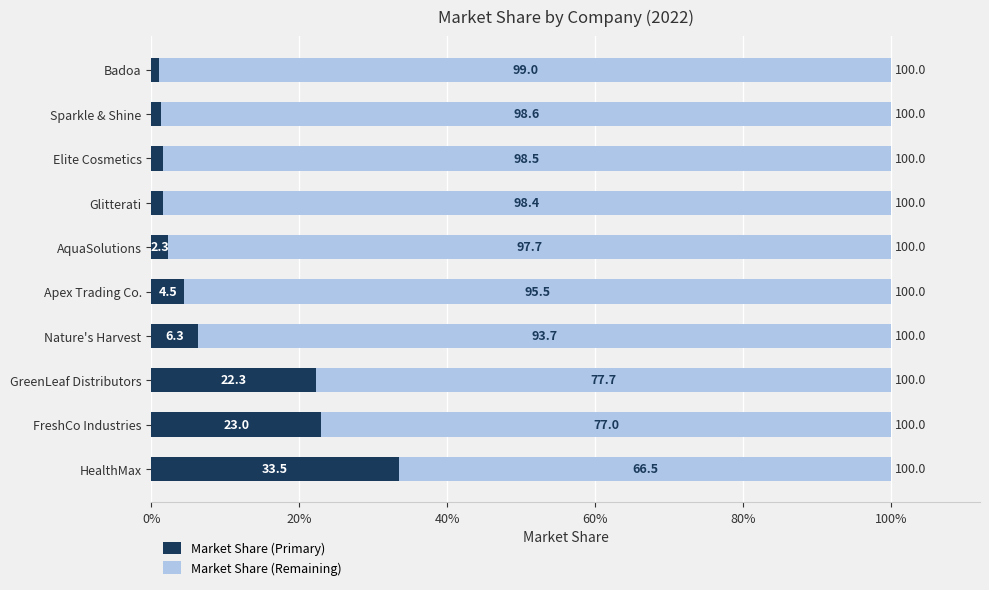

How many bars are there in total?

20